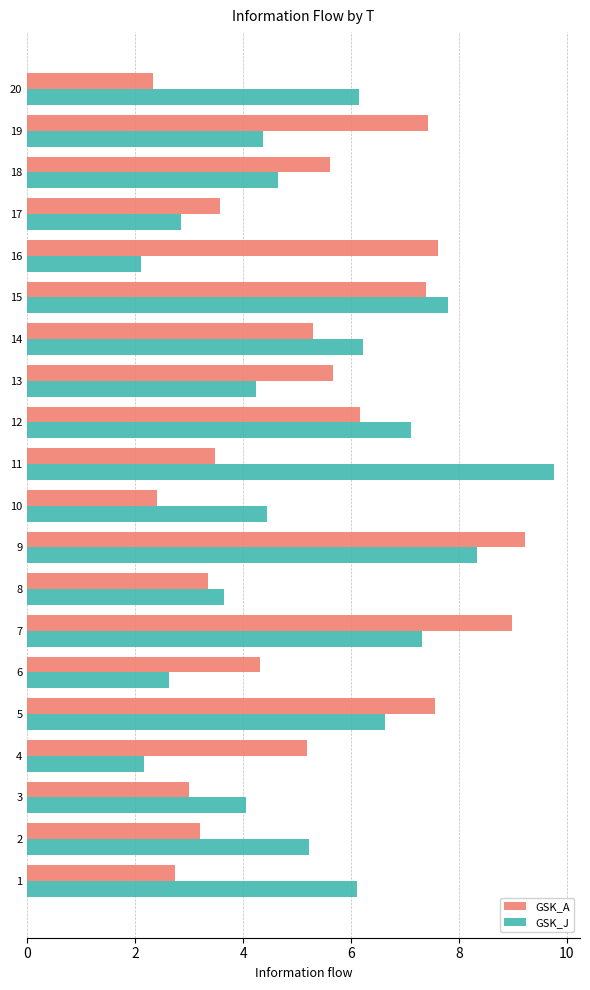

What is the sum of the GSK_J values at 10 and 14?

10.7